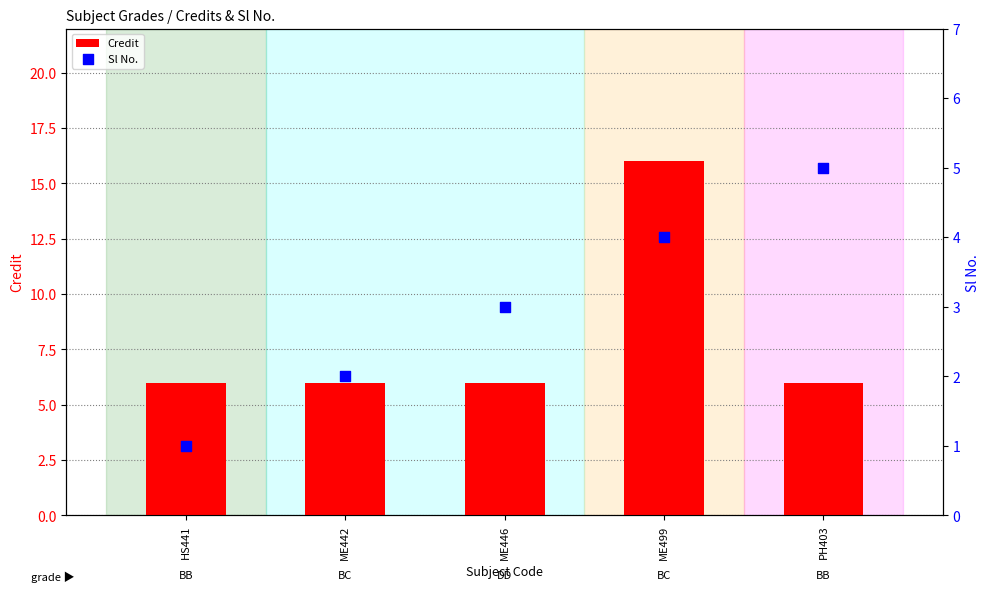

Which series reaches the minimum Y coordinate?

Sl No.